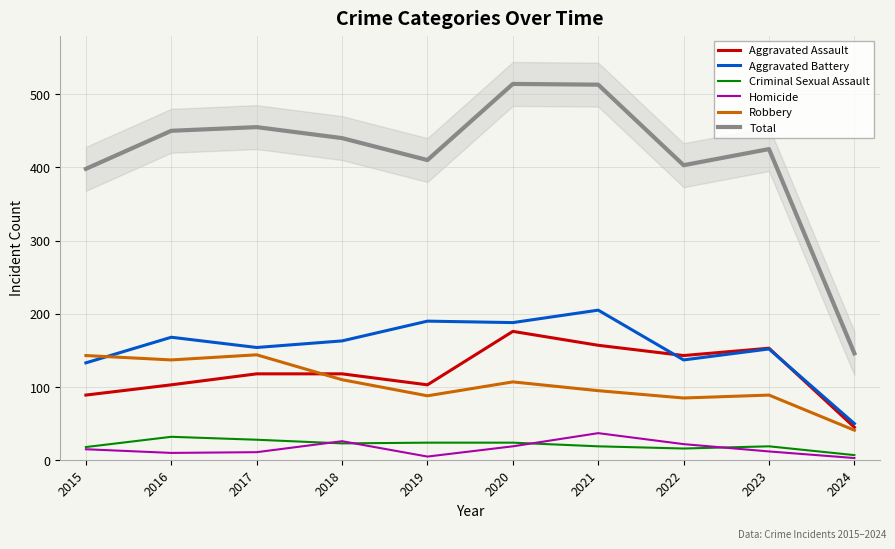

Is it true that Aggravated Assault equals 178 at 2016?

False